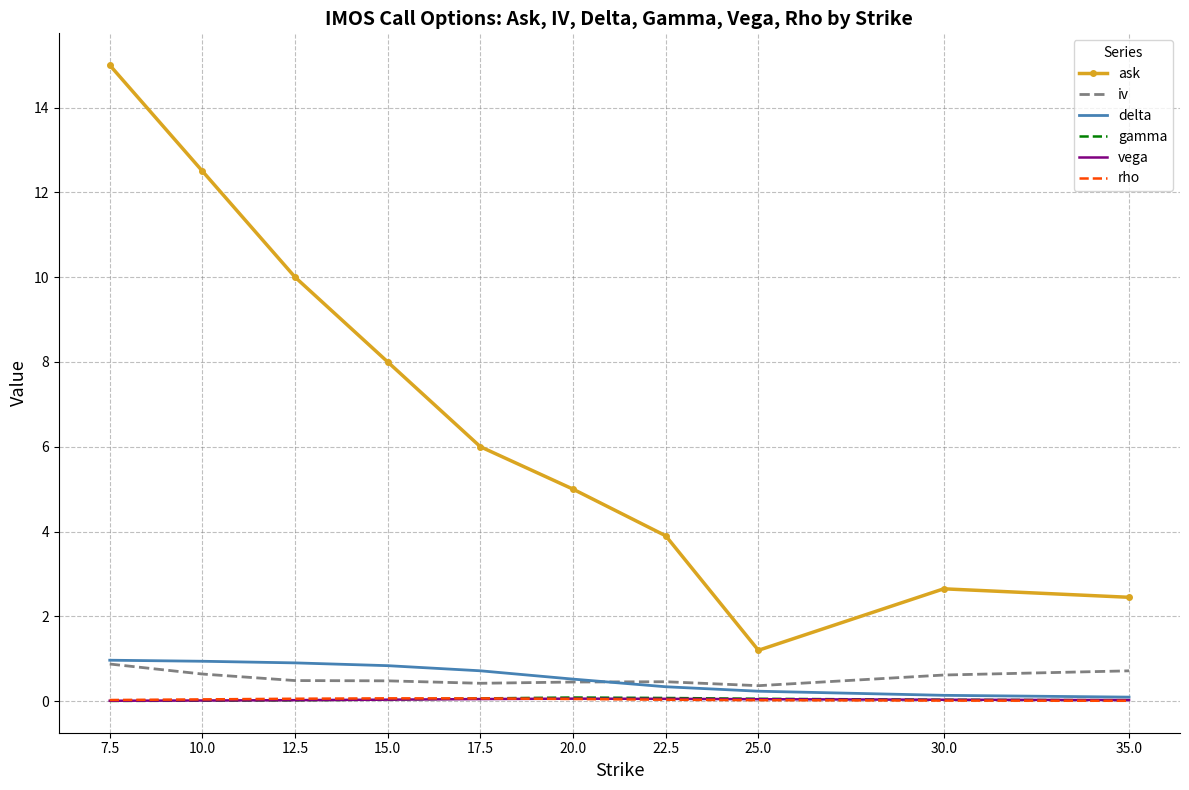

What is the total value across all series at 7.5?

16.9